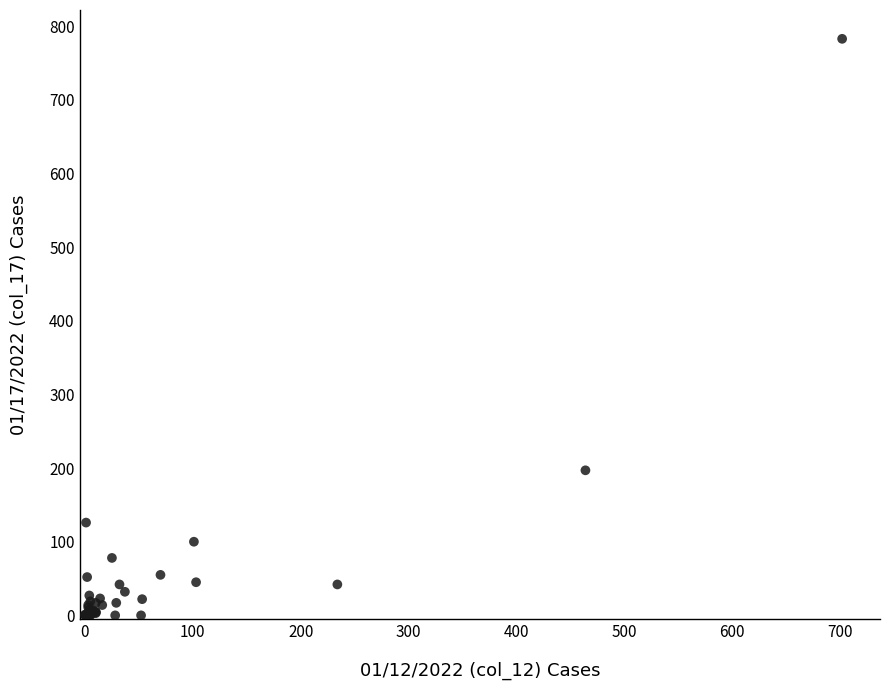

What Y value in the scatter plot is closest to 391?

197